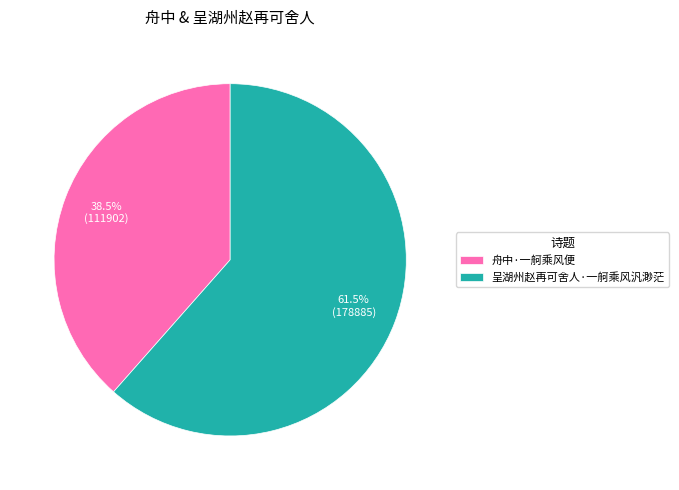

Between 呈湖州赵再可舍人·一舸乘风汎渺茫 and 舟中·一舸乘风便, which is larger?

呈湖州赵再可舍人·一舸乘风汎渺茫